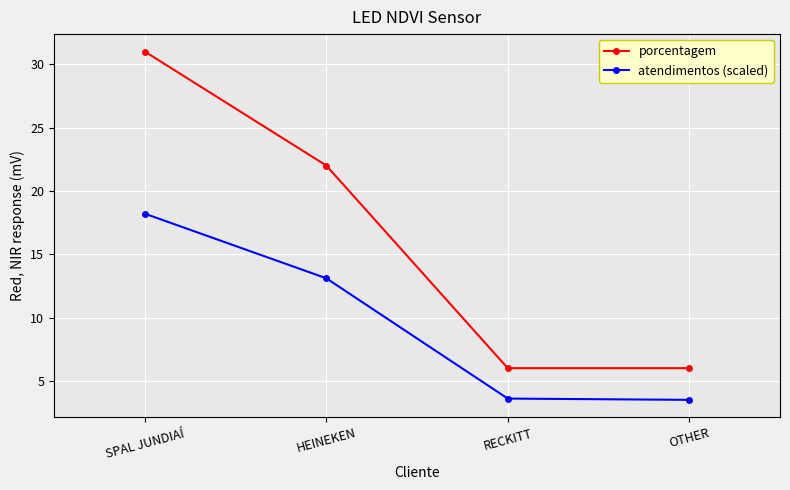

How many categories are shown in the chart?

4